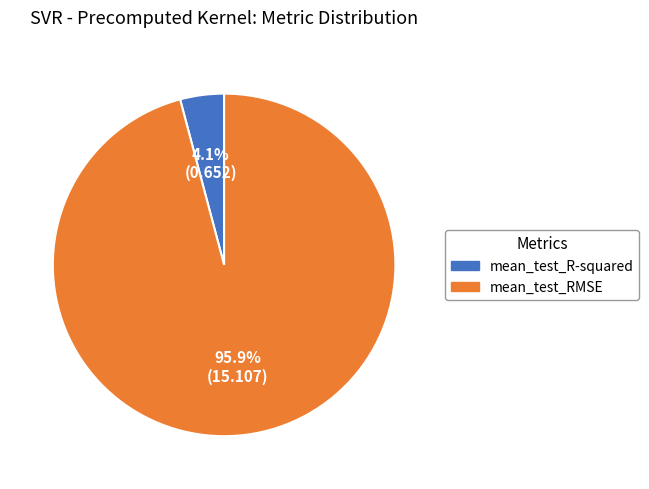

Between mean_test_RMSE and mean_test_R-squared, which is larger?

mean_test_RMSE